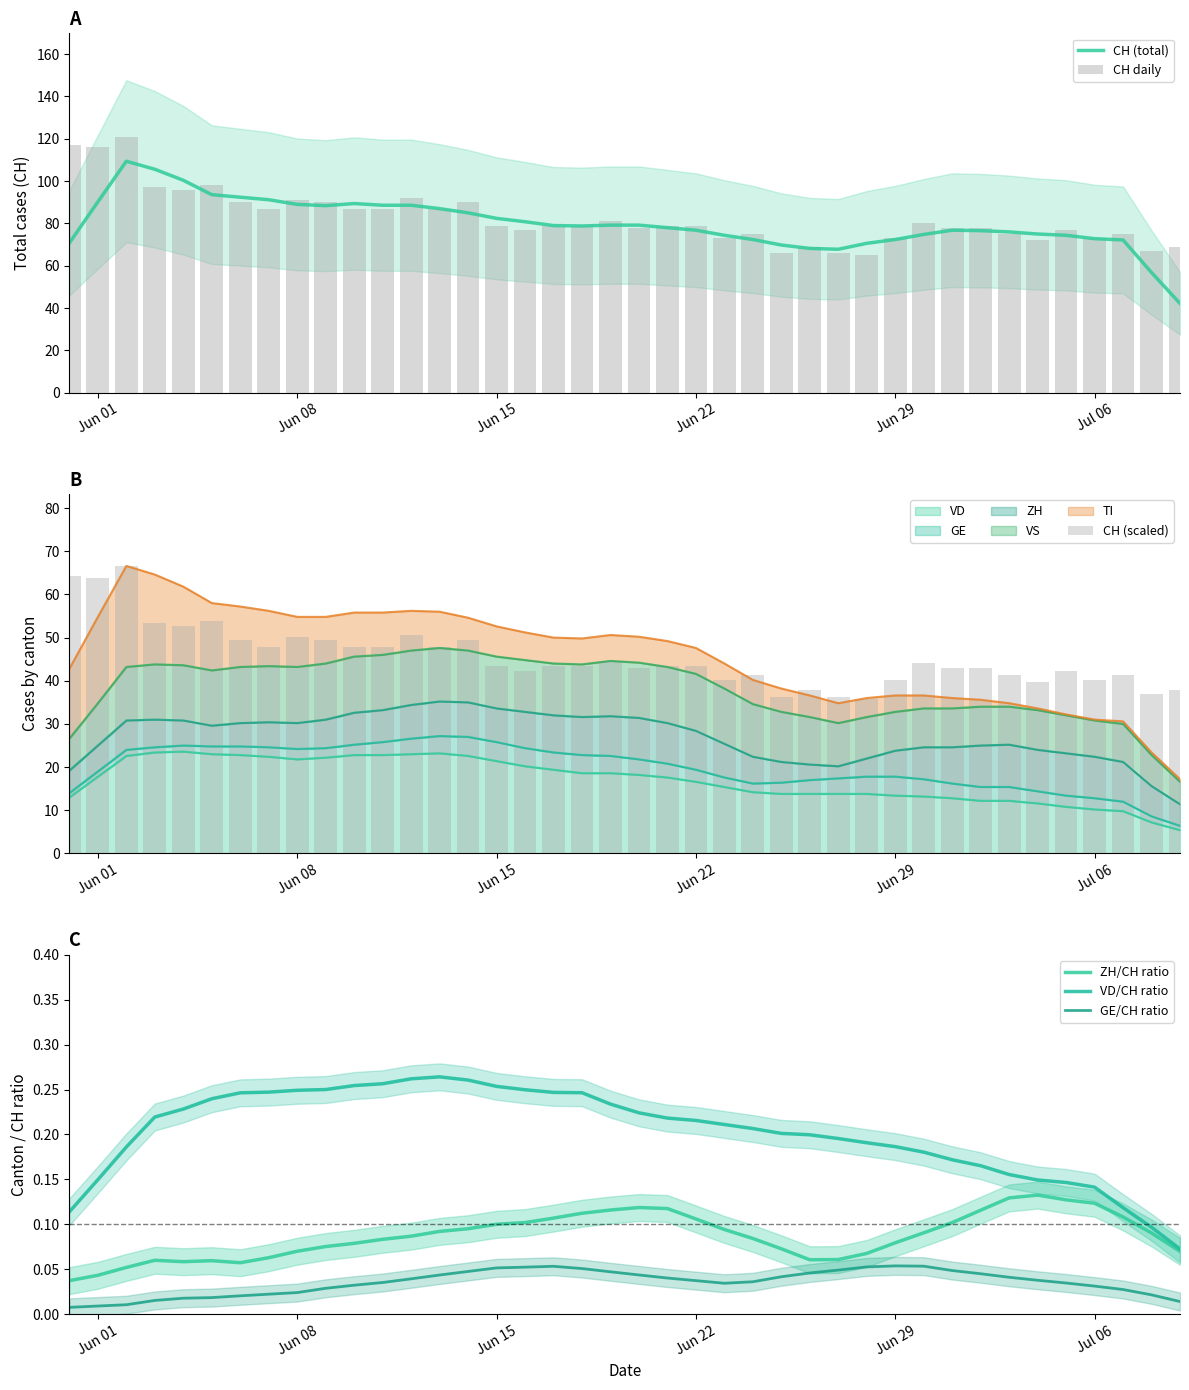

Are the bars grouped side by side (vs. stacked)?

Yes